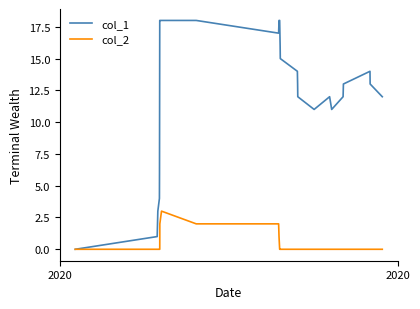

How many col_2 values are between 0 and 1?

24